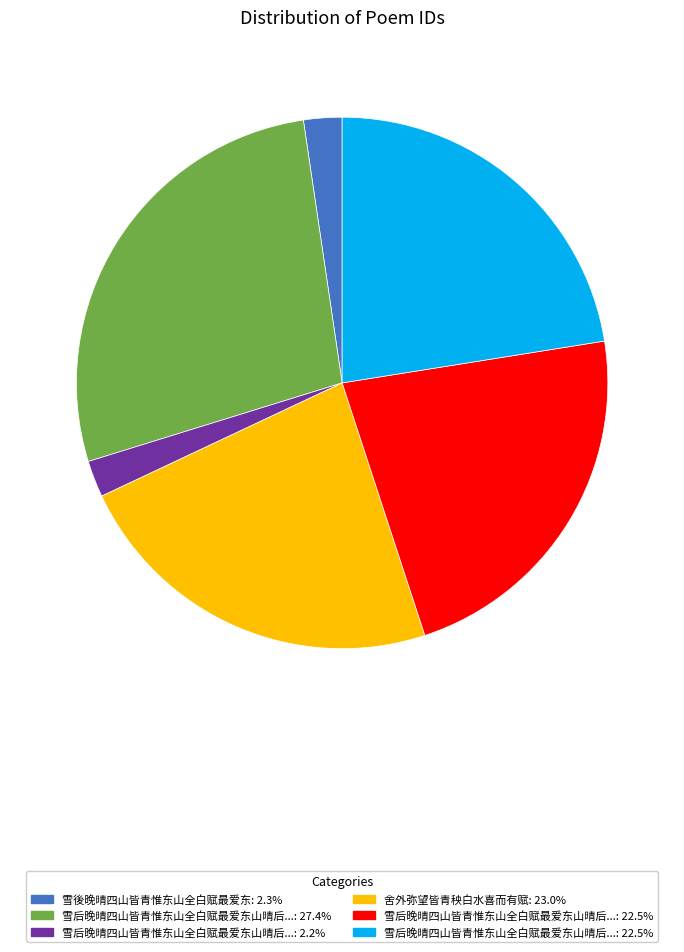

Does any single category account for the majority?

No